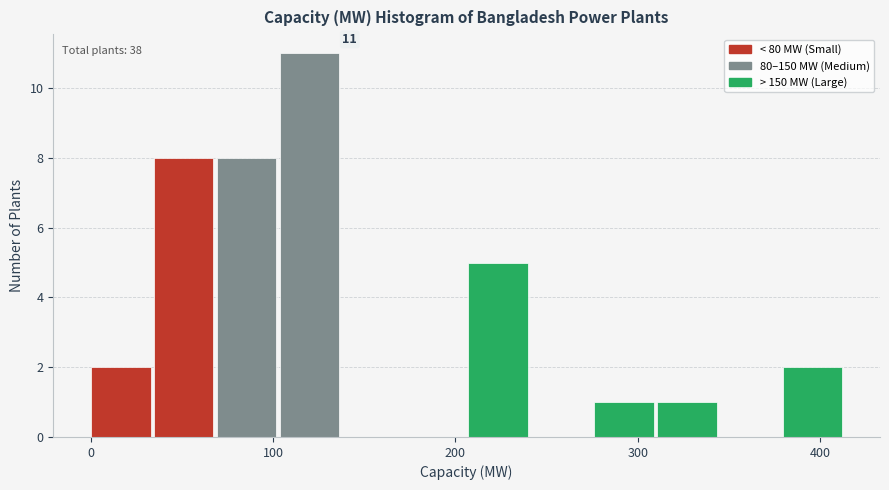

Read against the x-axis, roughly where is the centre of the tallest bar?

120